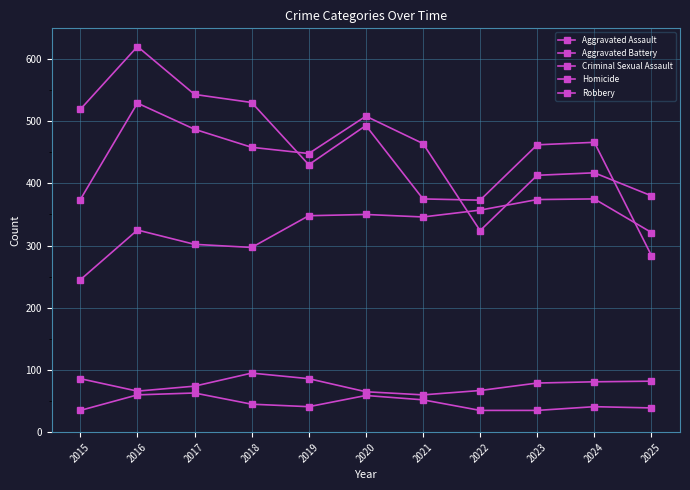

Which label corresponds to the largest value in the chart?

2016